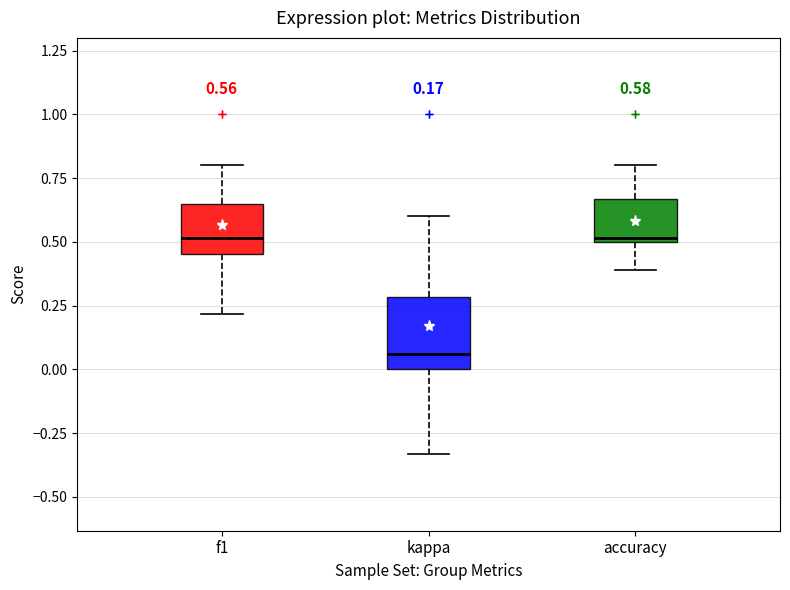

Comparing the boxes themselves (not the whiskers), which one is the tallest?

kappa